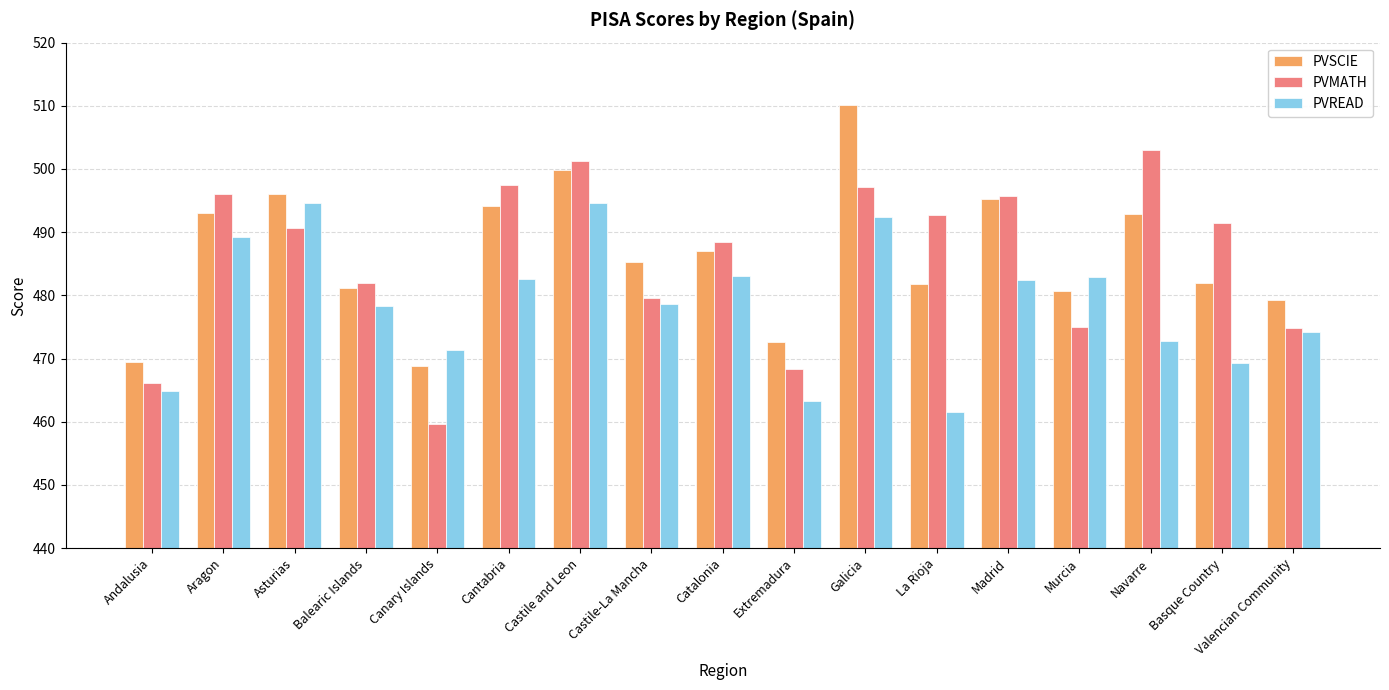

What is the total value across all series at Aragon?

1478.3